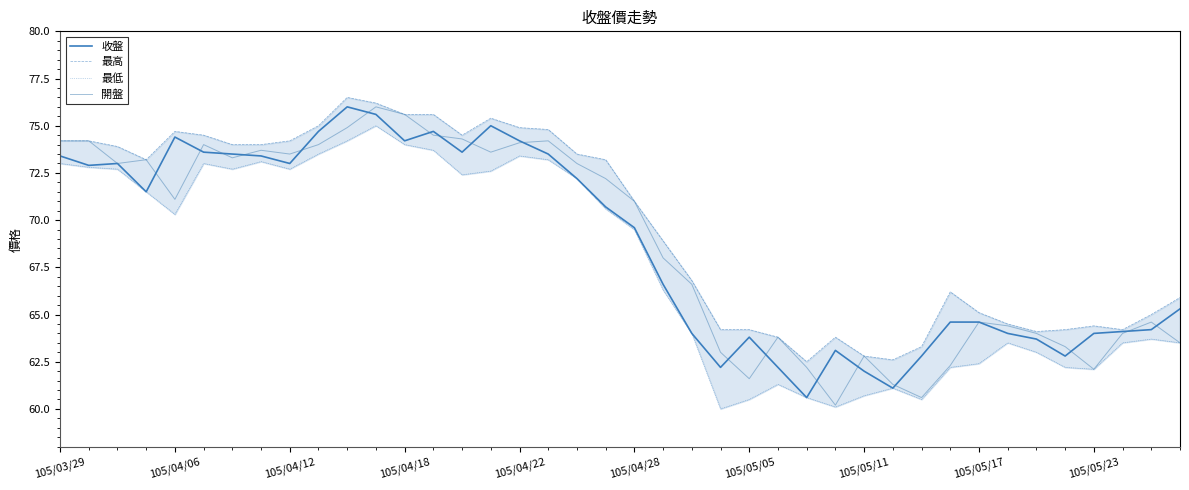

How many data points does each series have?

40